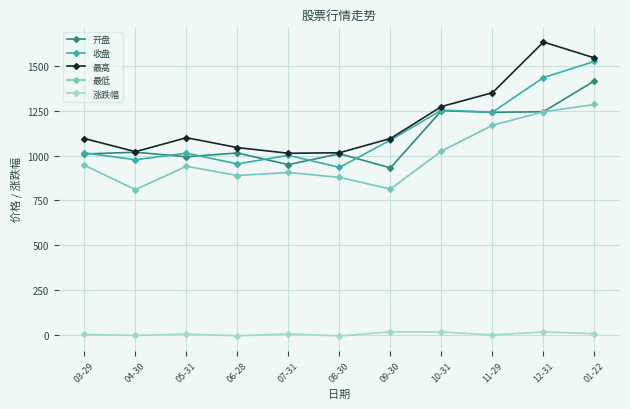

What is the sum of the 涨跌幅 values at 11-29 and 07-31?

4.1